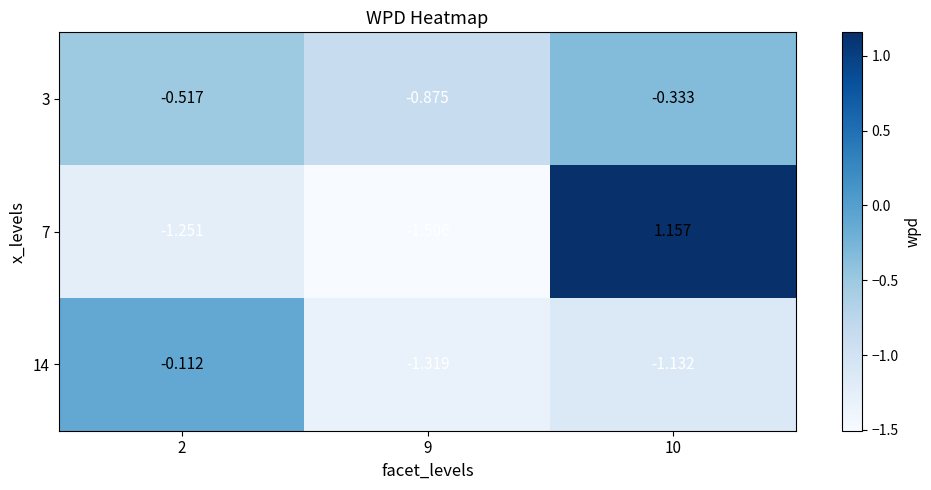

What is the difference between the highest and lowest values at 10?

2.3